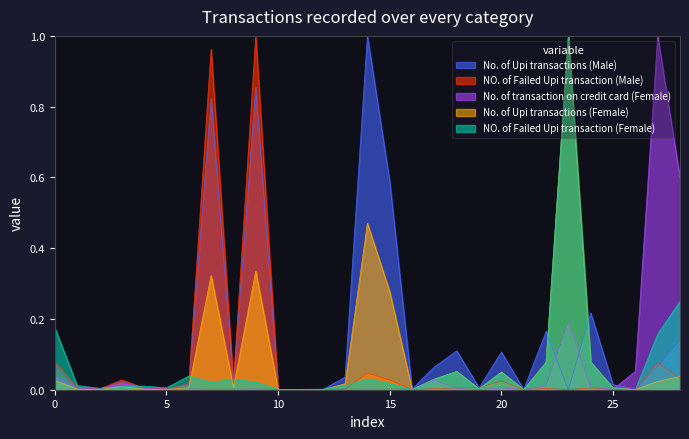

Which category has the lowest value across all series?

23